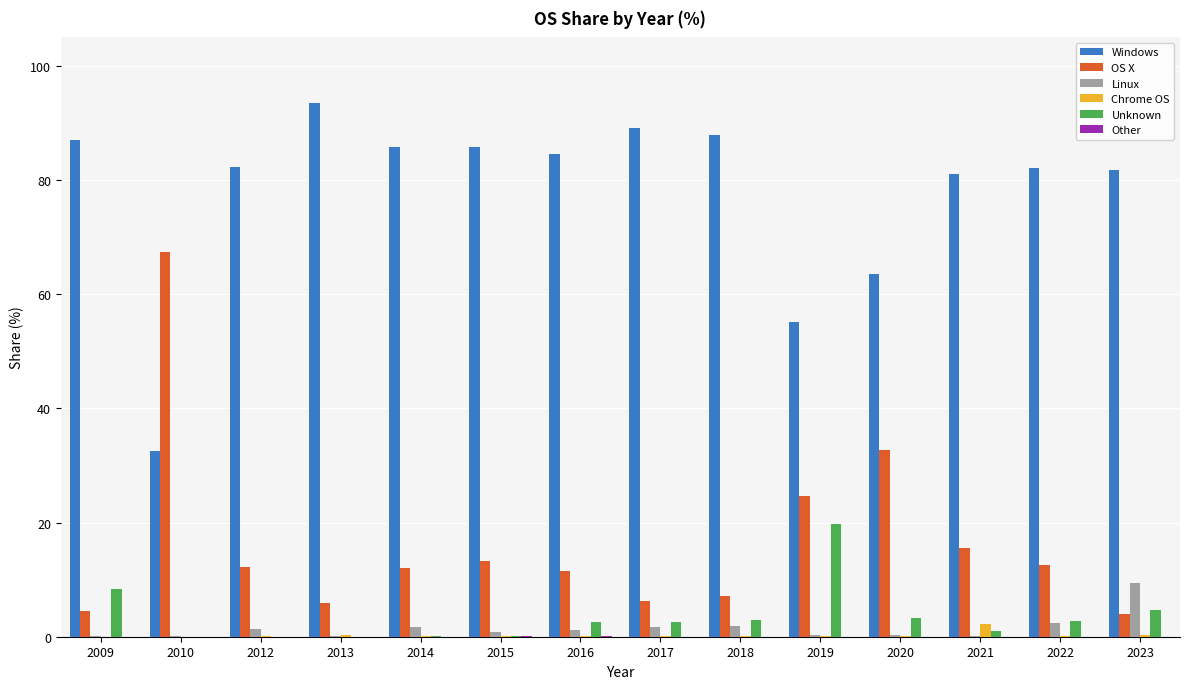

The Chrome OS series shows 0.2 at 2020. True or false?

True